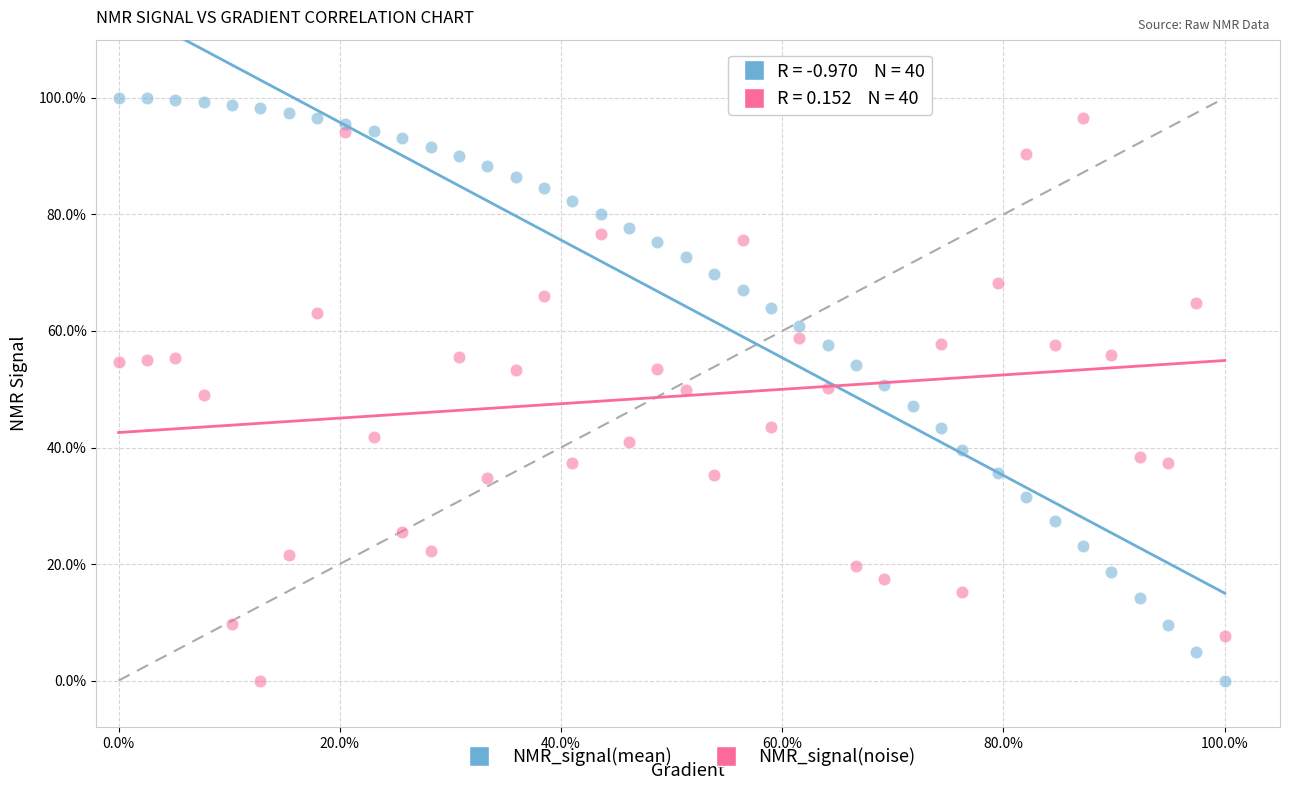

What are all the series names shown in the legend?

NMR_signal(mean), NMR_signal(noise)